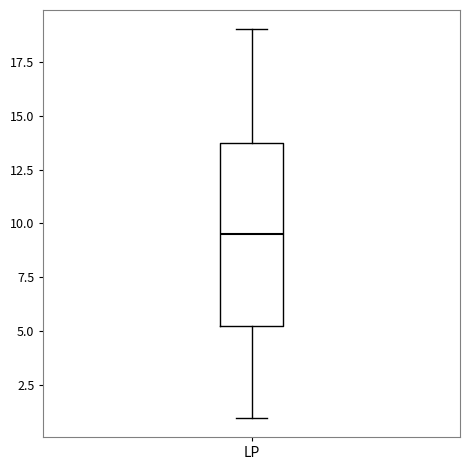

Read this box plot against the y-axis: the position of the median line, the range covered by the box, and the ends of both whiskers. The values are not printed on the chart, so give them approximately, as read against the axis.

median 9.5, box 5.5 to 14.0, whiskers 1.0 to 19.0